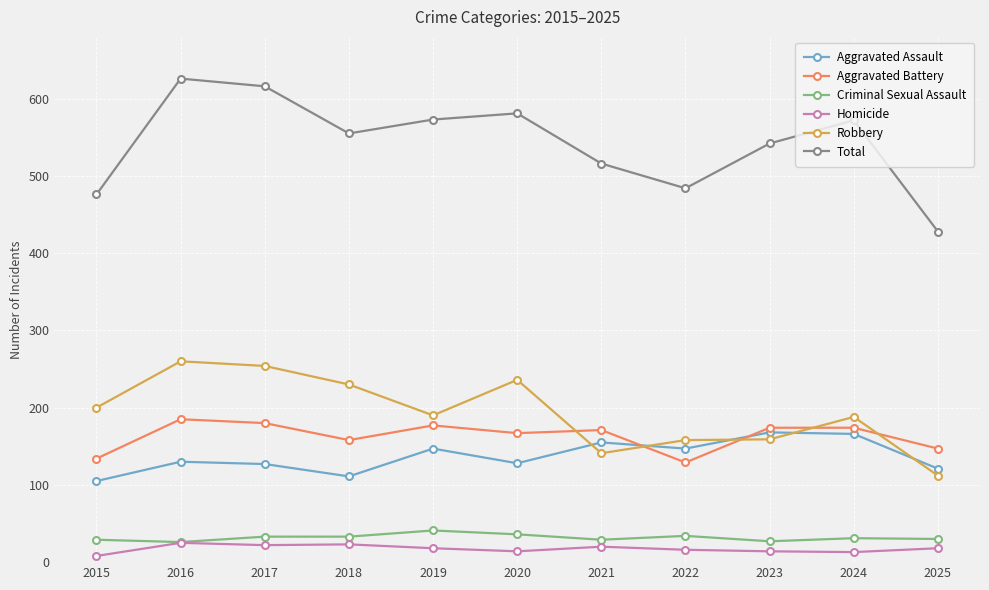

What is the value of the Criminal Sexual Assault point at the 1st from the left?

29